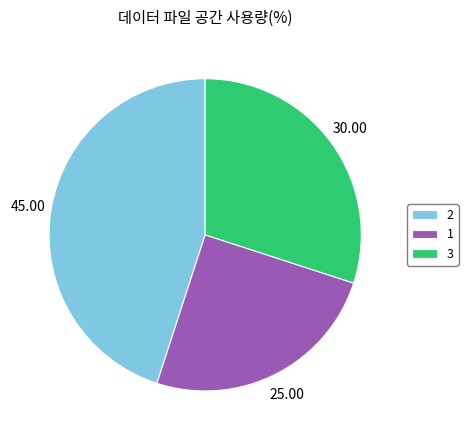

Approximately how many times larger is the value at 3 compared to 1?

1.2